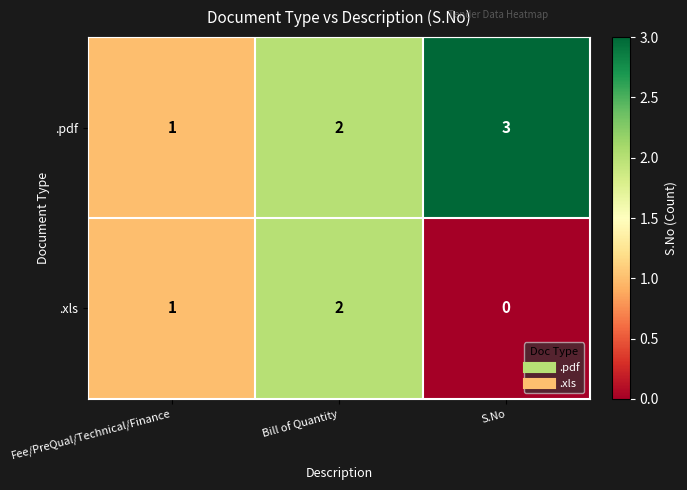

List the labels in order of .xls value, smallest first.

S.No, Fee/PreQual/Technical/Finance, Bill of Quantity